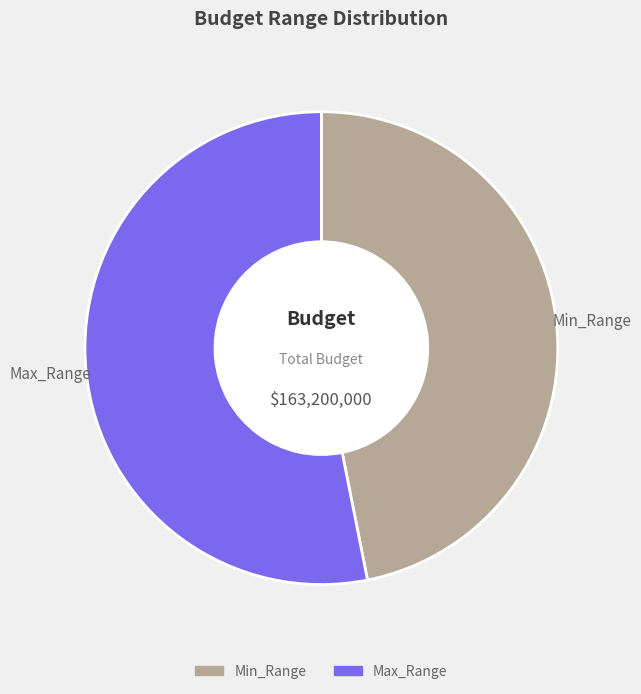

Do Max_Range and Min_Range together represent more than half of the pie?

Yes